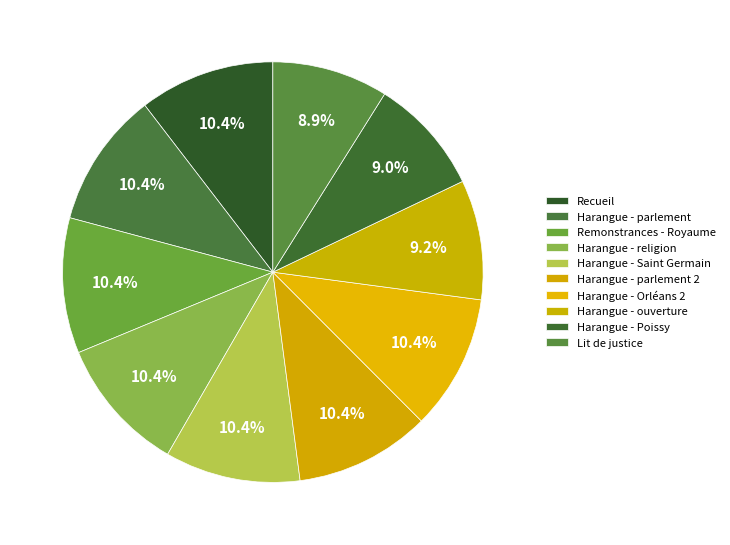

The Remonstrances - Royaume slice represents 10% of the pie. True or false?

True